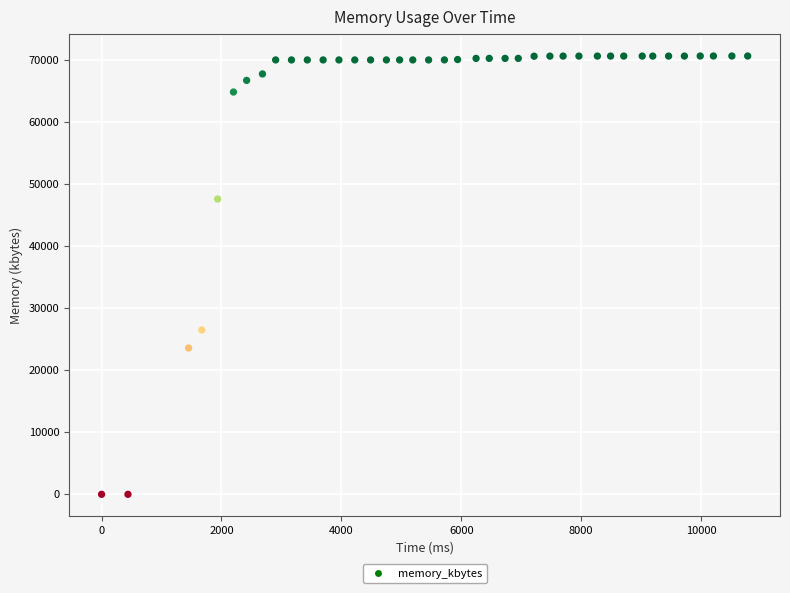

What is the range of X values (max minus min)?

10780